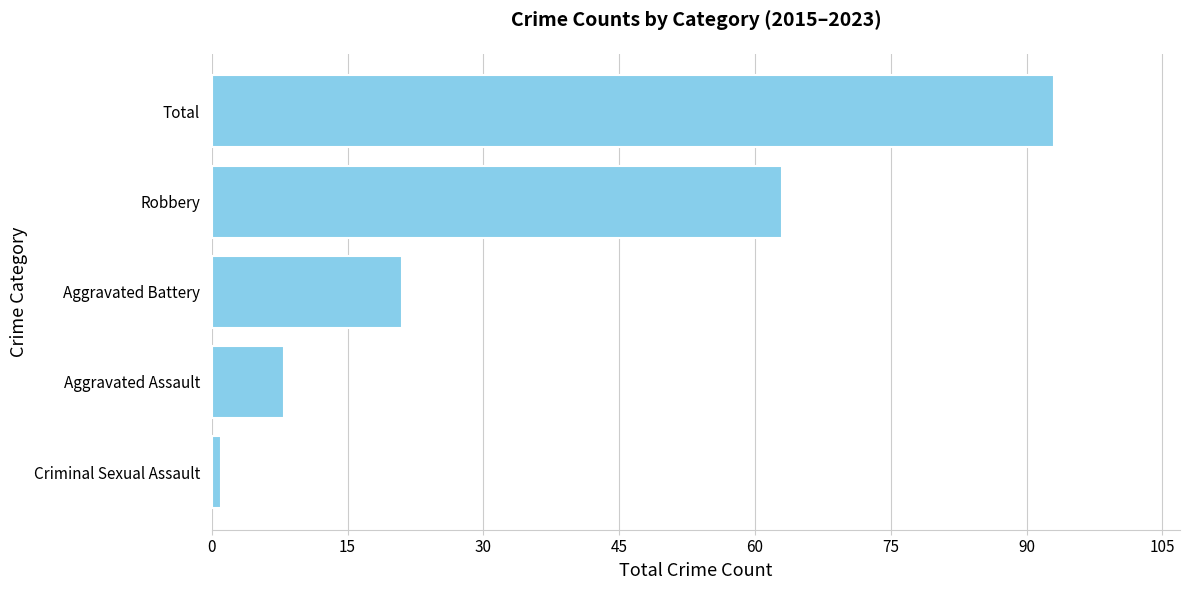

At which label is the value closest to 47?

Robbery